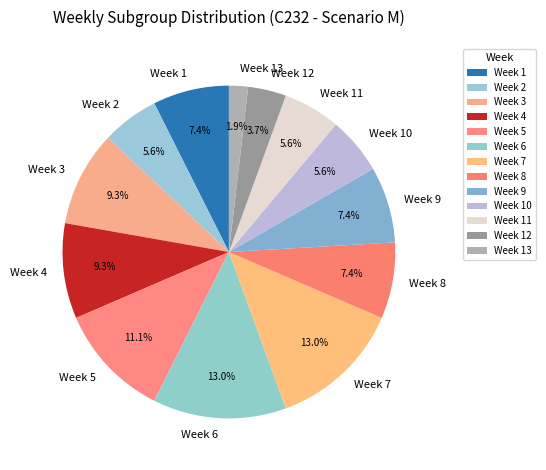

Does any single category account for the majority?

No